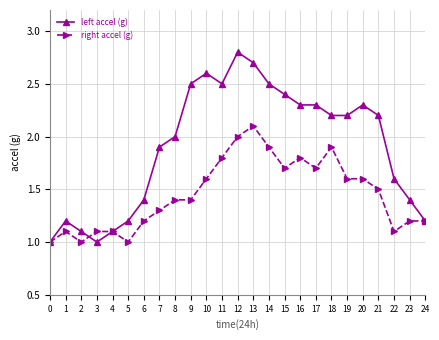

Which series has the largest total across all categories?

left accel (g)